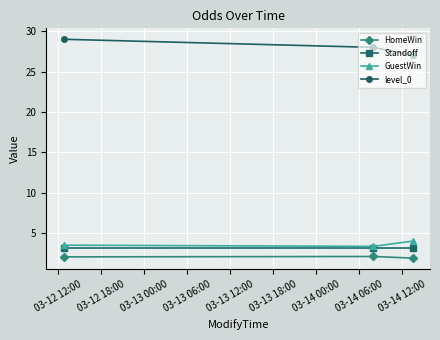

List the series in order of their peak value, highest first.

level_0, GuestWin, Standoff, HomeWin